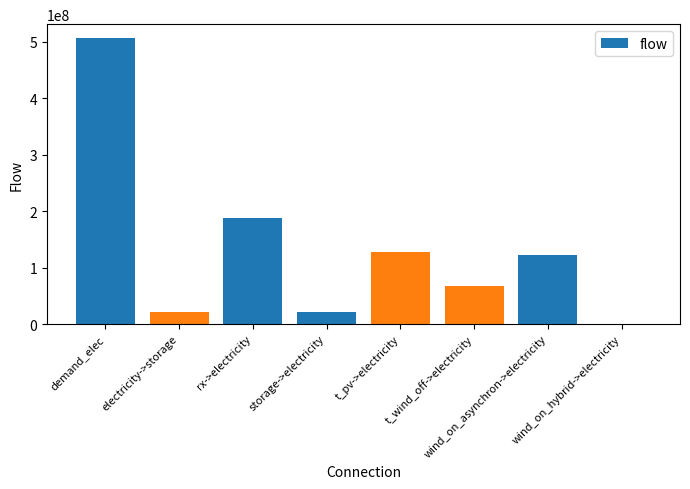

What is the greatest value displayed?

506000000.0